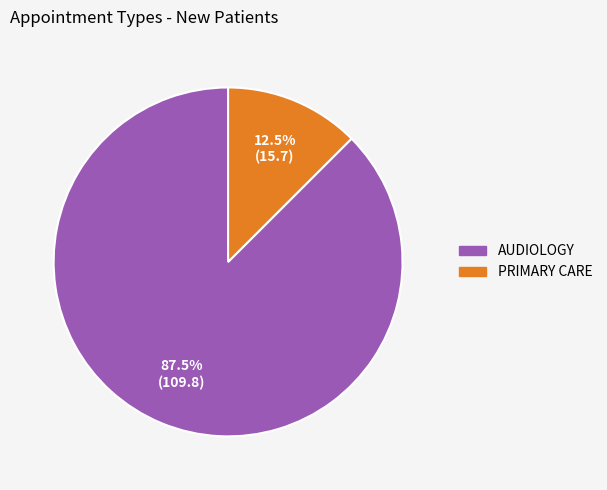

How many segments does this pie chart have?

2